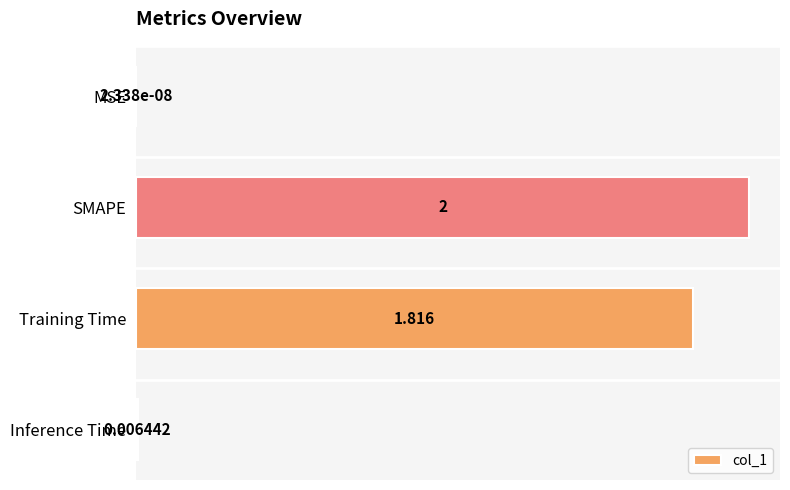

Where is the data nearest to the value 1?

Training Time